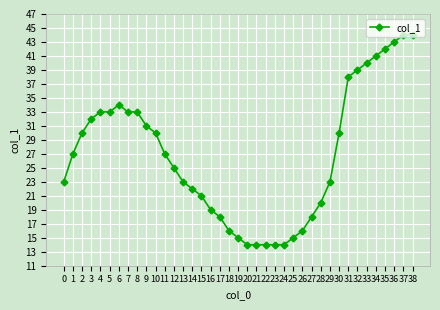

What is the value of the 11th point from the left?

30